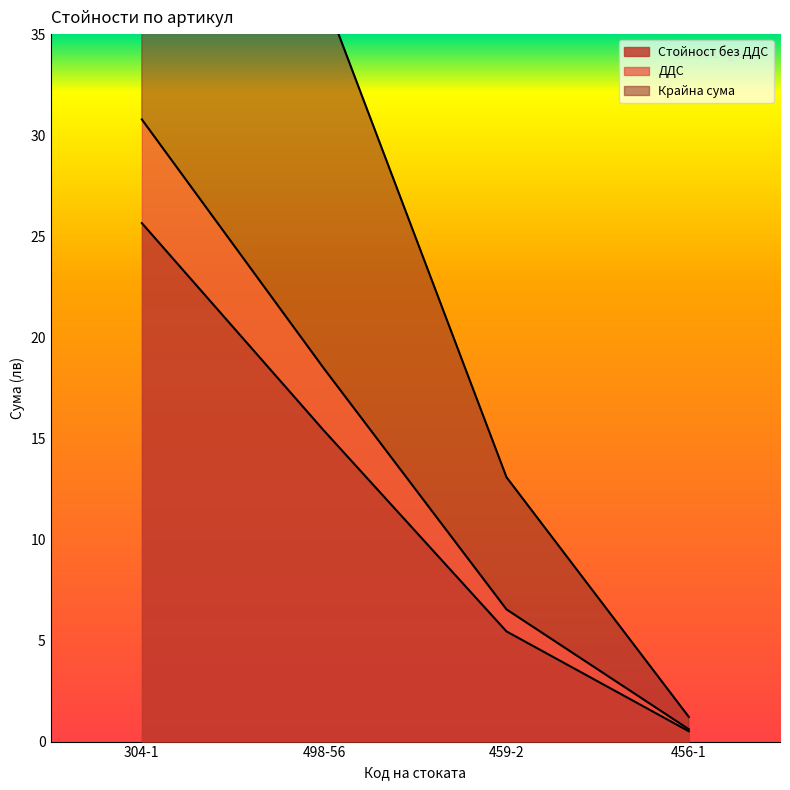

Rank the categories by ДДС value from highest to lowest.

304-1, 498-56, 459-2, 456-1